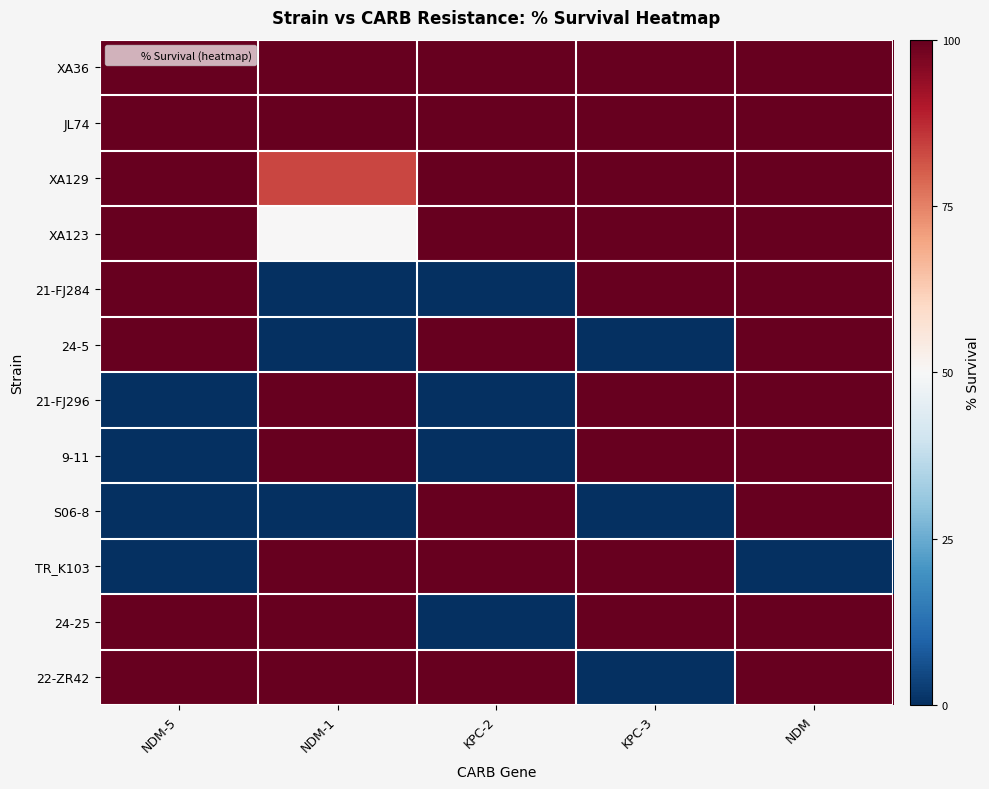

Which has a higher value, NDM-1 or NDM-5?

NDM-1